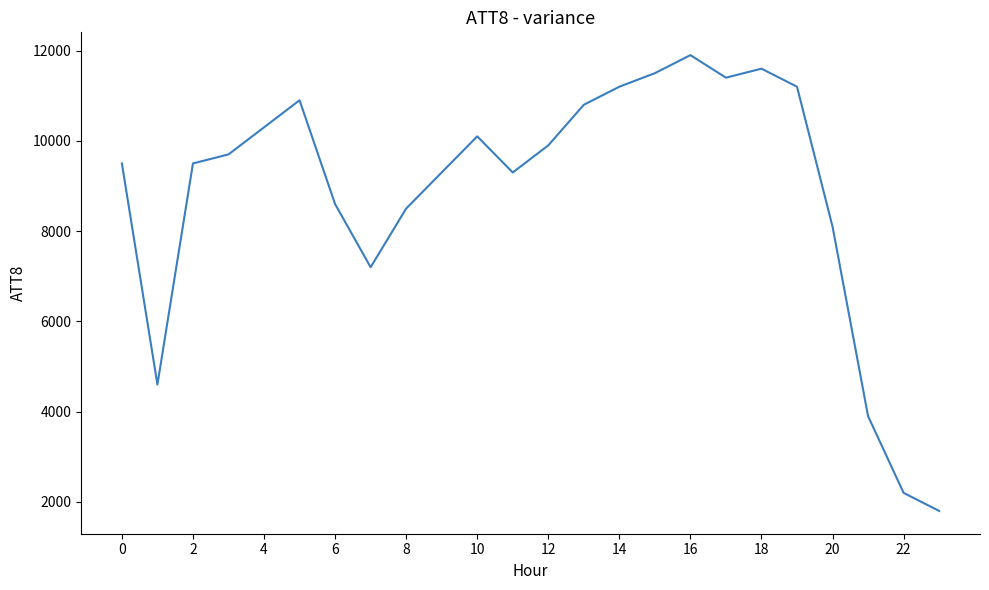

What is the maximum value shown in the chart?

11900